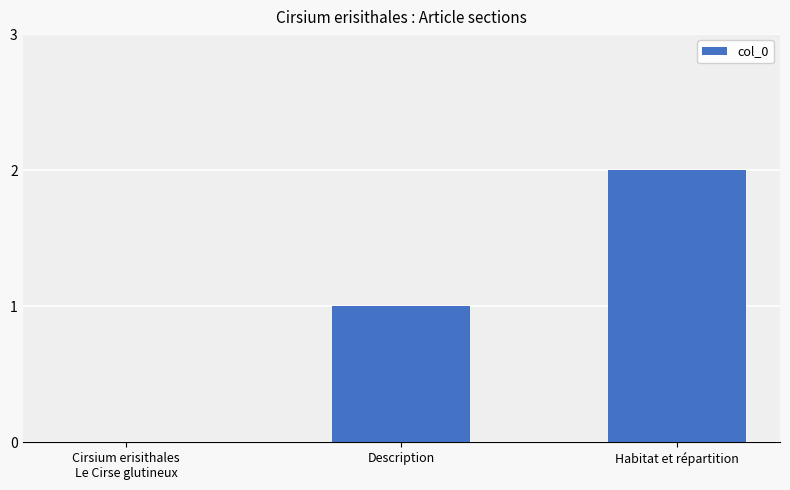

Which category has the highest value across all series?

Habitat et répartition